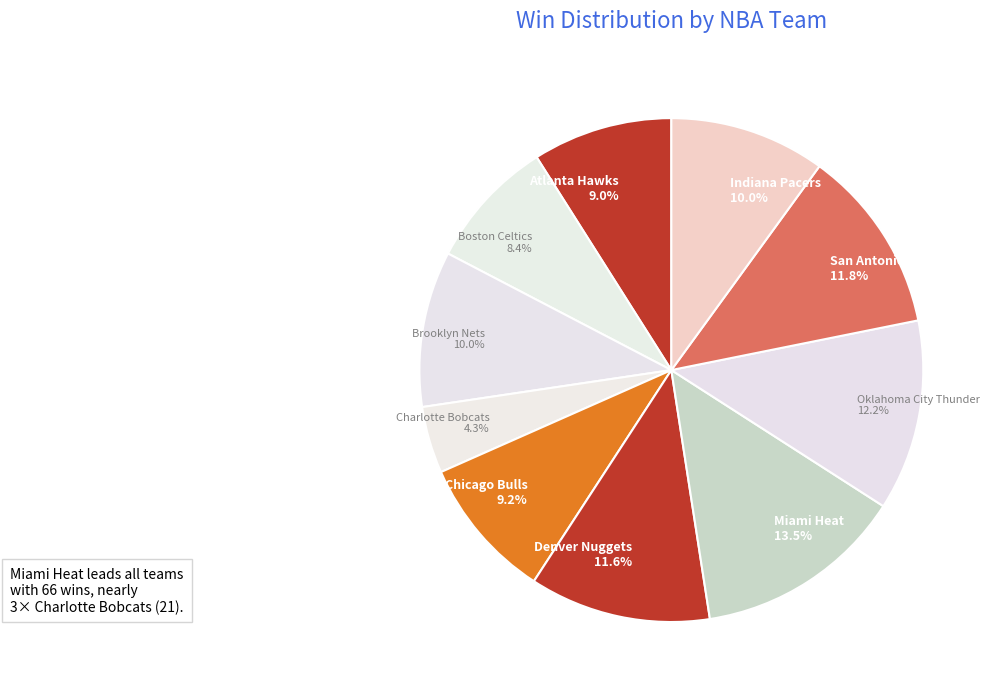

To the nearest percent, what is the average slice percentage?

10%